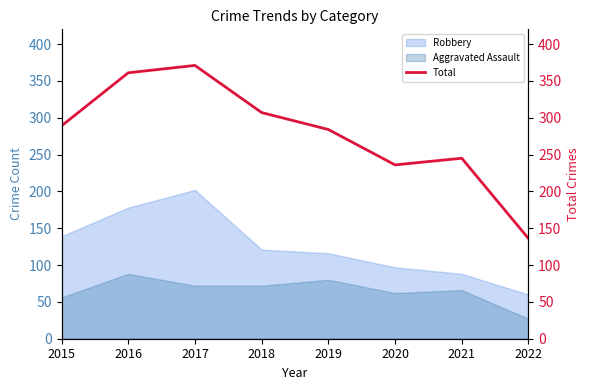

What is the ratio of the value at 2020 to the value at 2015?

0.8